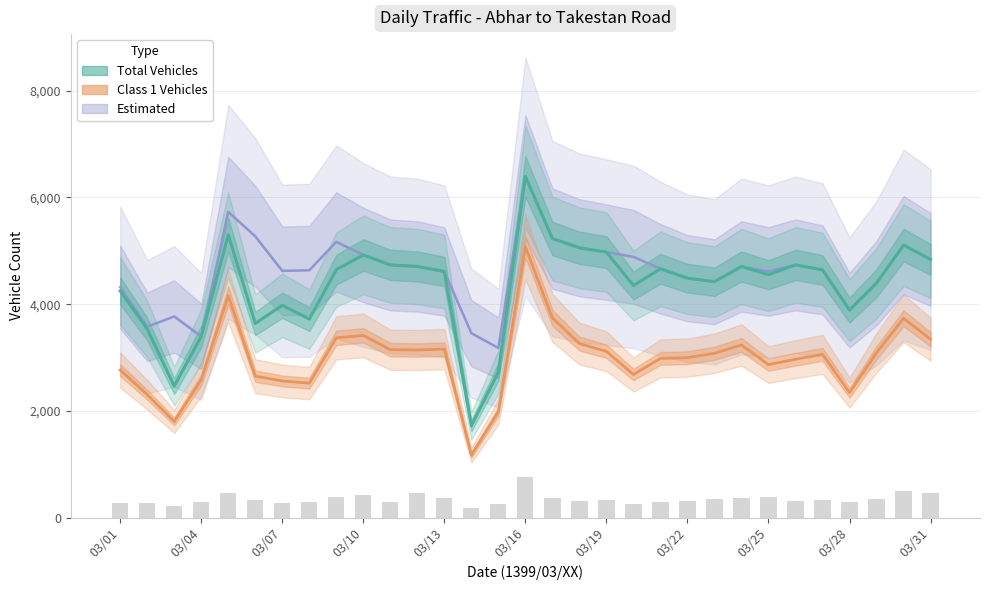

Between 03/04 and 30, which series saw the biggest shift?

Total Vehicles